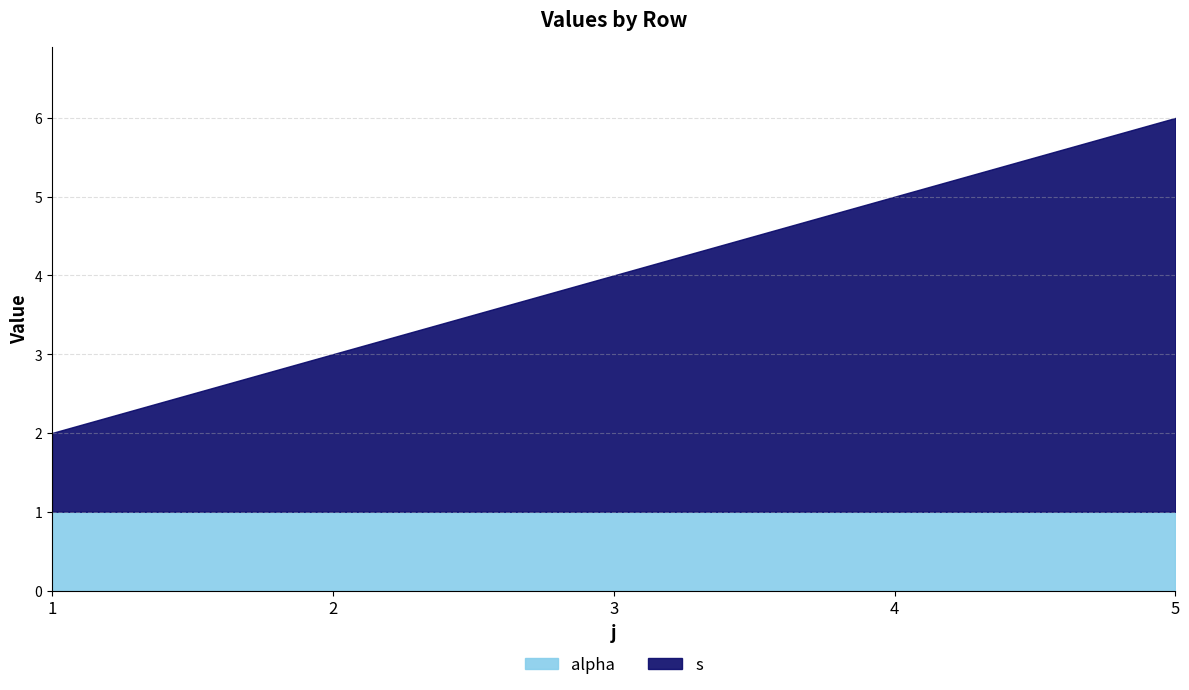

How many distinct data groups are displayed?

2